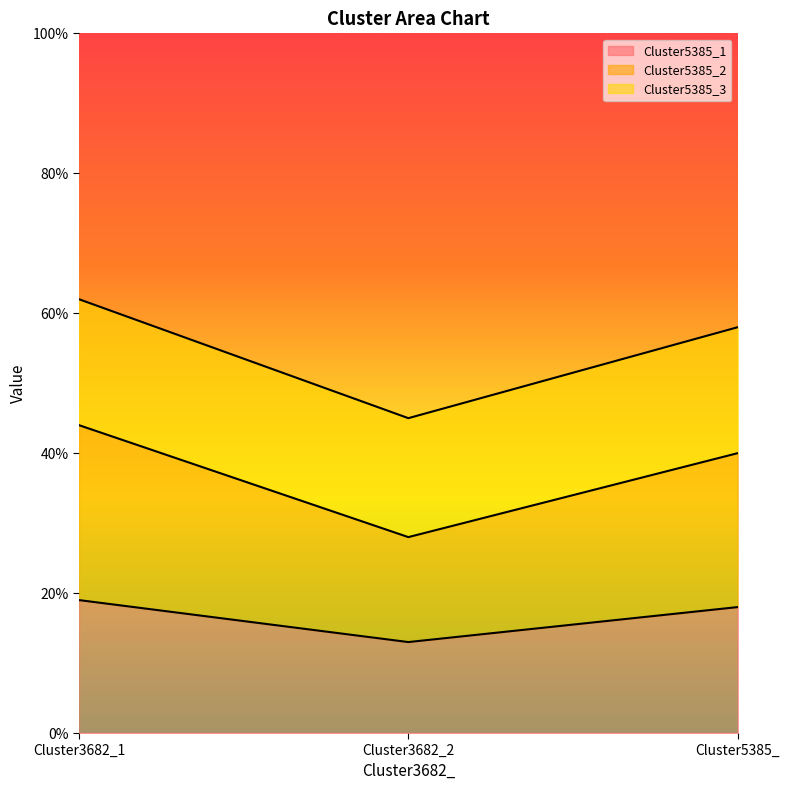

What position from the left is Cluster3682_1?

1